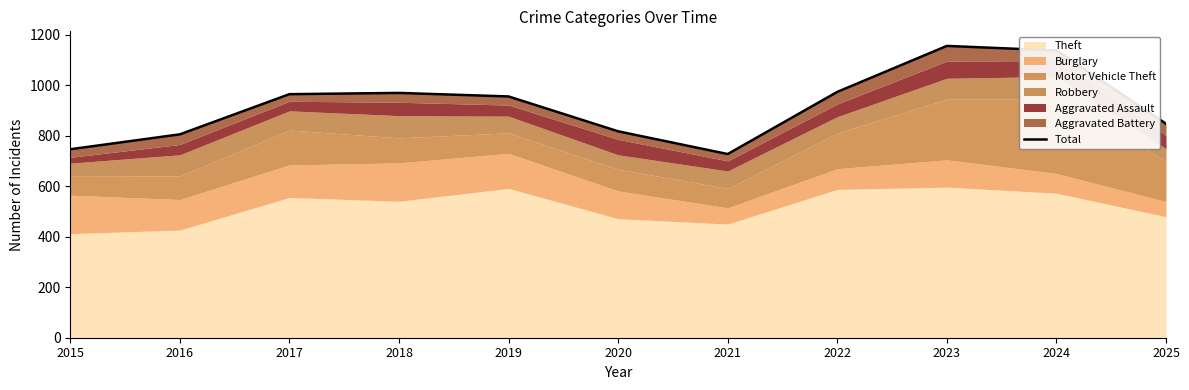

Does the chart display data point markers on the line(s)?

No